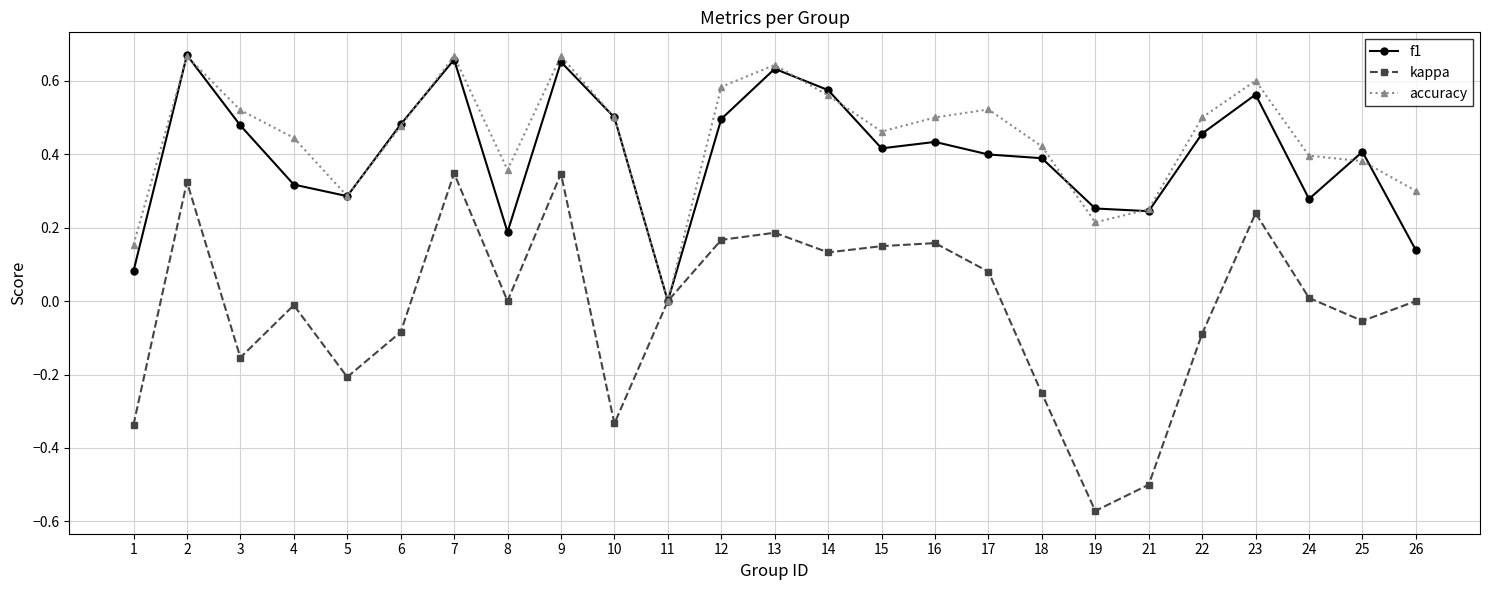

What is the total value across all series at 17?

1.0